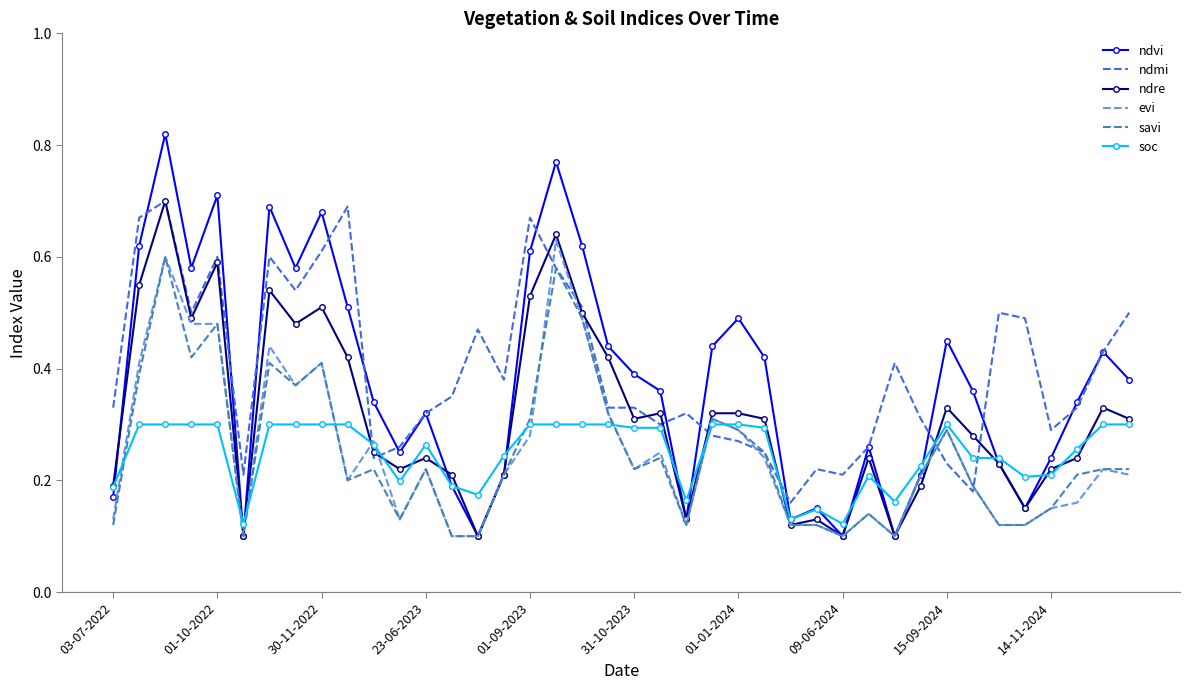

Which series has the largest range (max minus min)?

ndvi